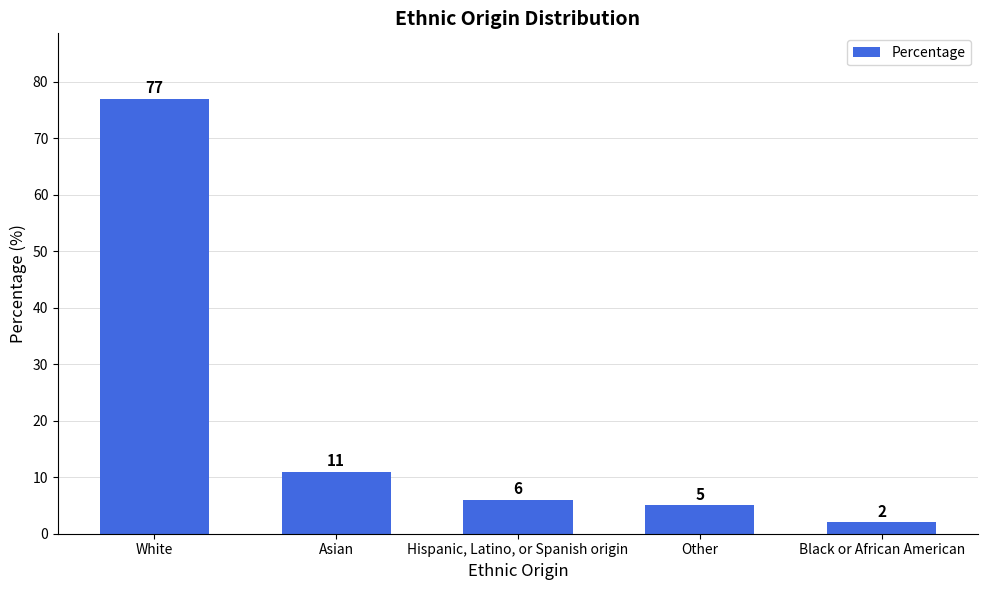

Reading right to left, list all the values displayed in this chart.

2	5	6	11	77